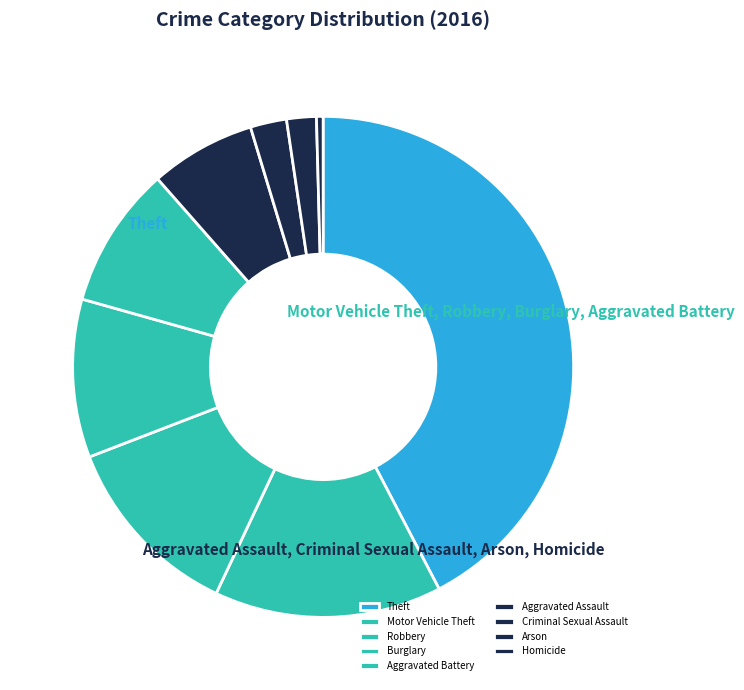

What percentage do Aggravated Assault and Homicide together represent?

7.2%